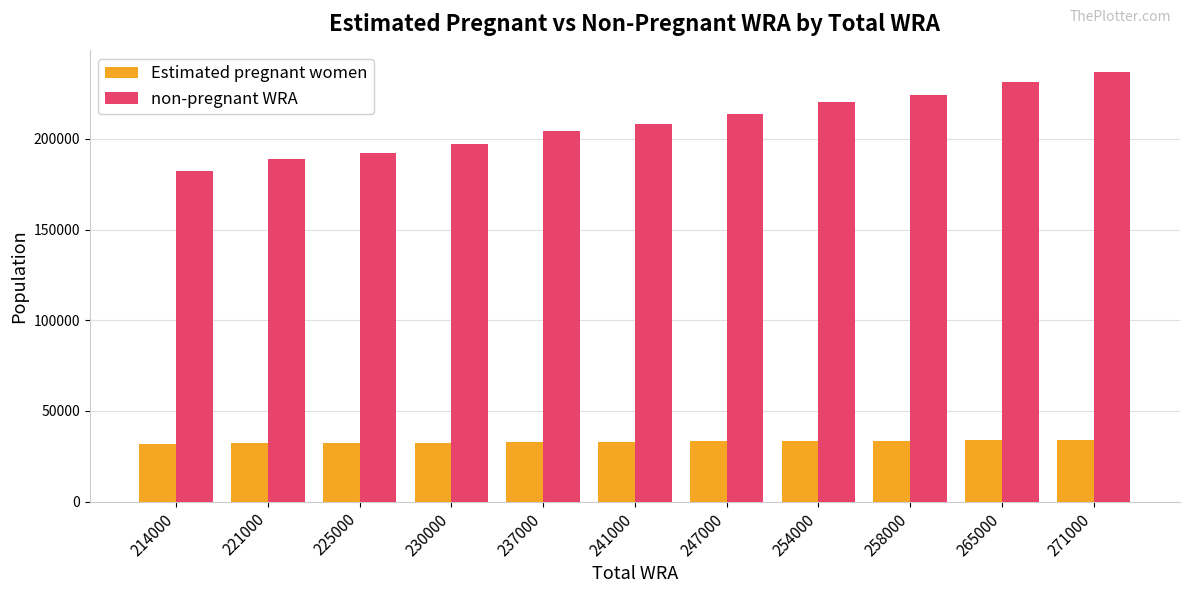

What is the spread (max minus min) of values at 241000?

175134.7